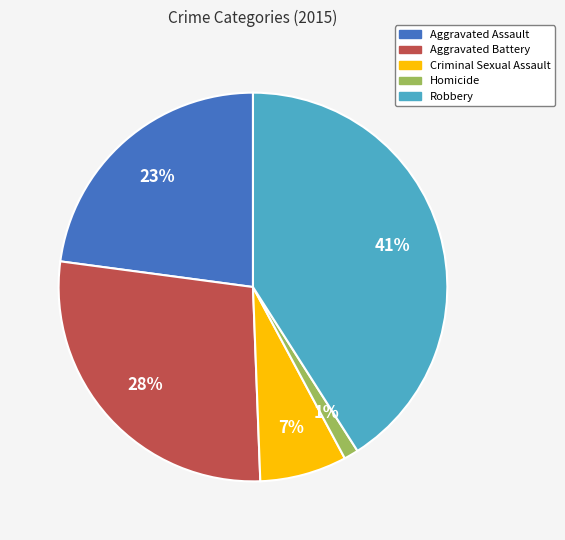

True or false: Aggravated Battery accounts for 28% of the total.

True